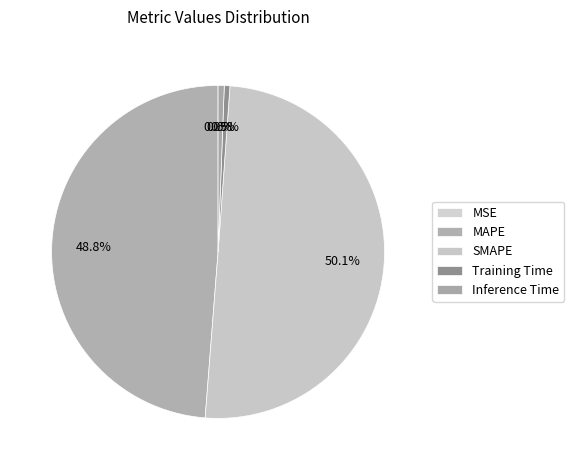

Which category has the biggest portion of the pie?

SMAPE